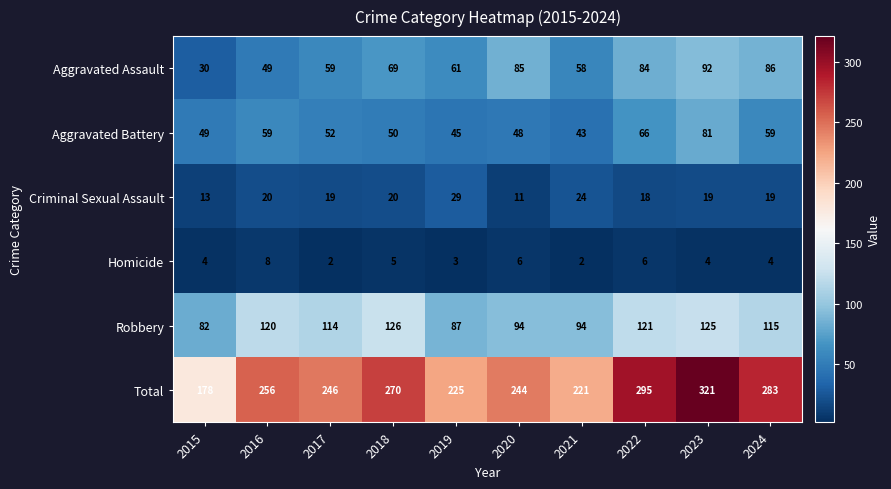

How many distinct data groups are displayed?

6